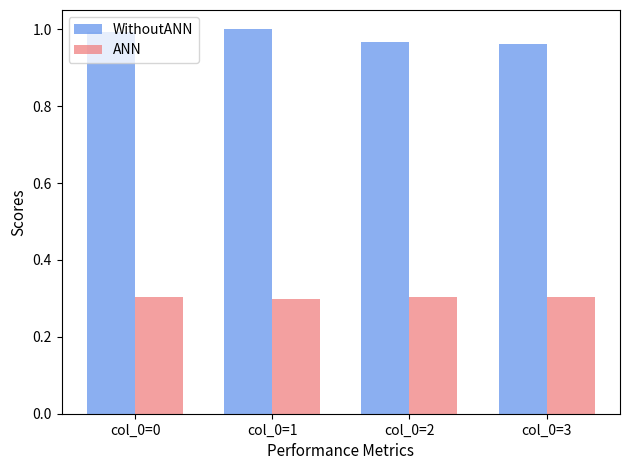

Which series has the largest total across all categories?

WithoutANN